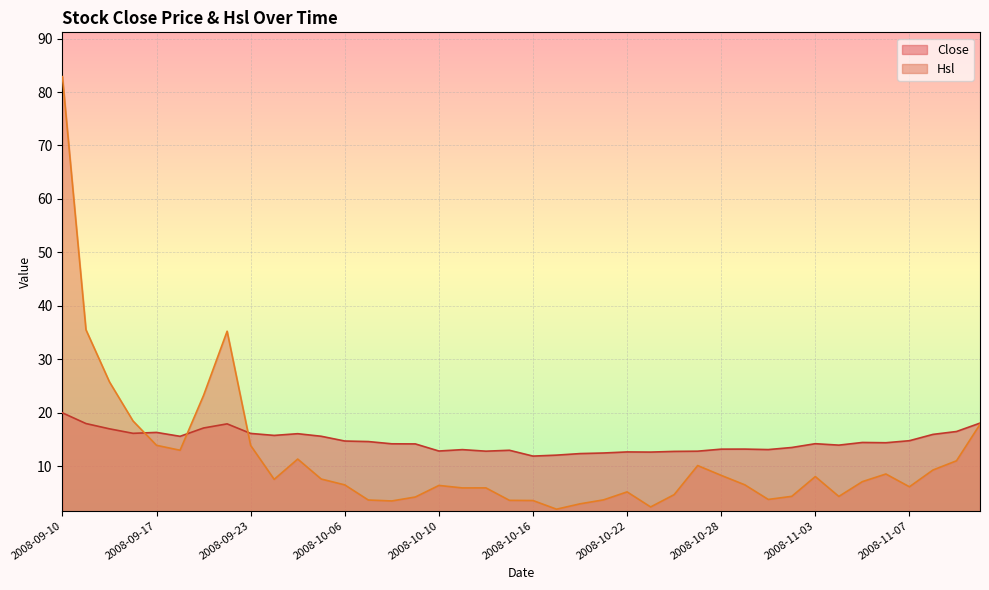

The value of Close at 2008-10-14 is 12.8. True or false?

True